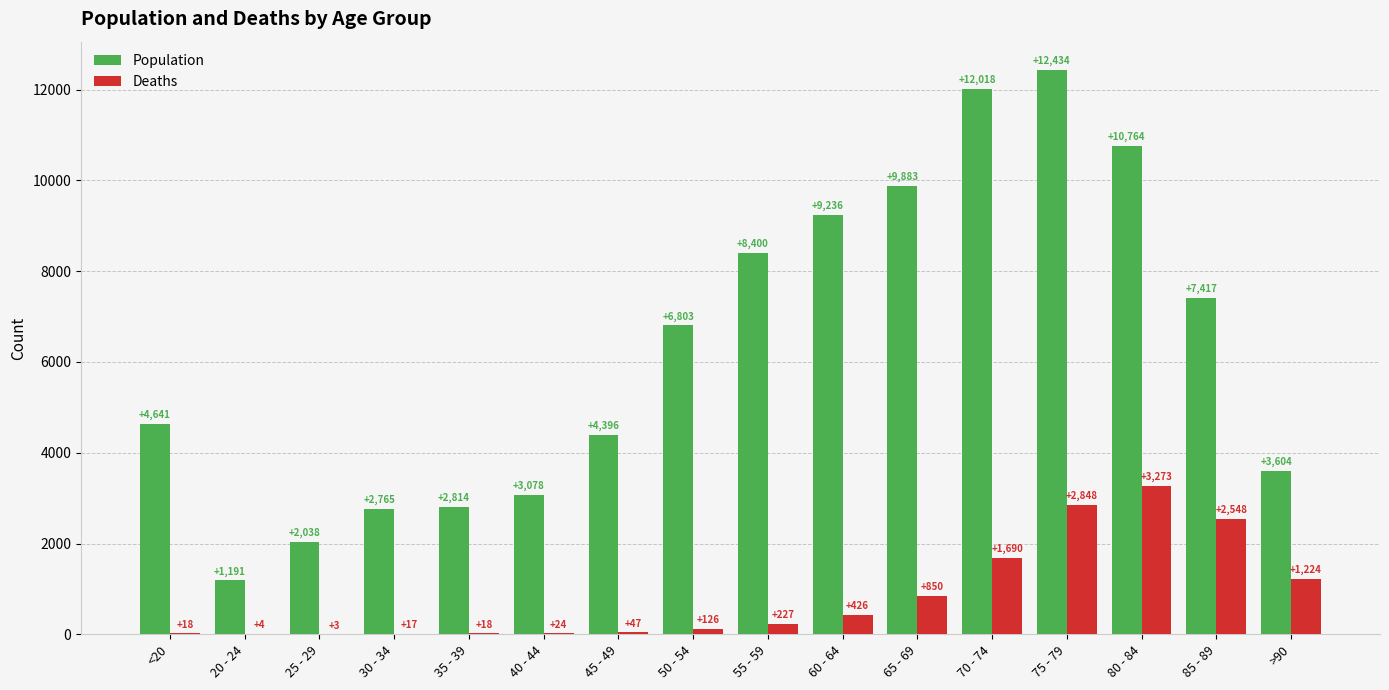

What is the sum of the Deaths values at 30 - 34 and <20?

35